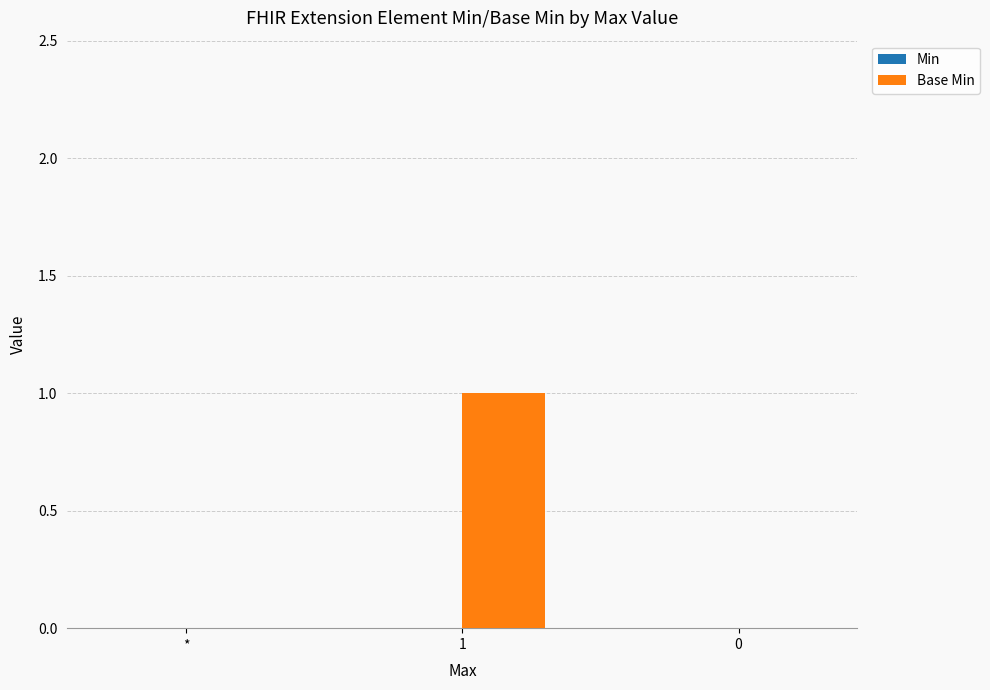

Is it true that the value at 0 is -1?

False